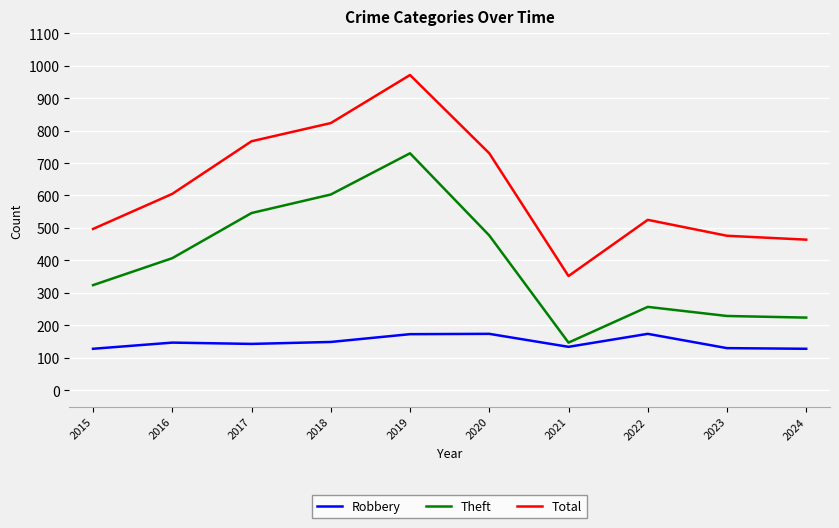

True or false: Theft and Total cross at least once.

False